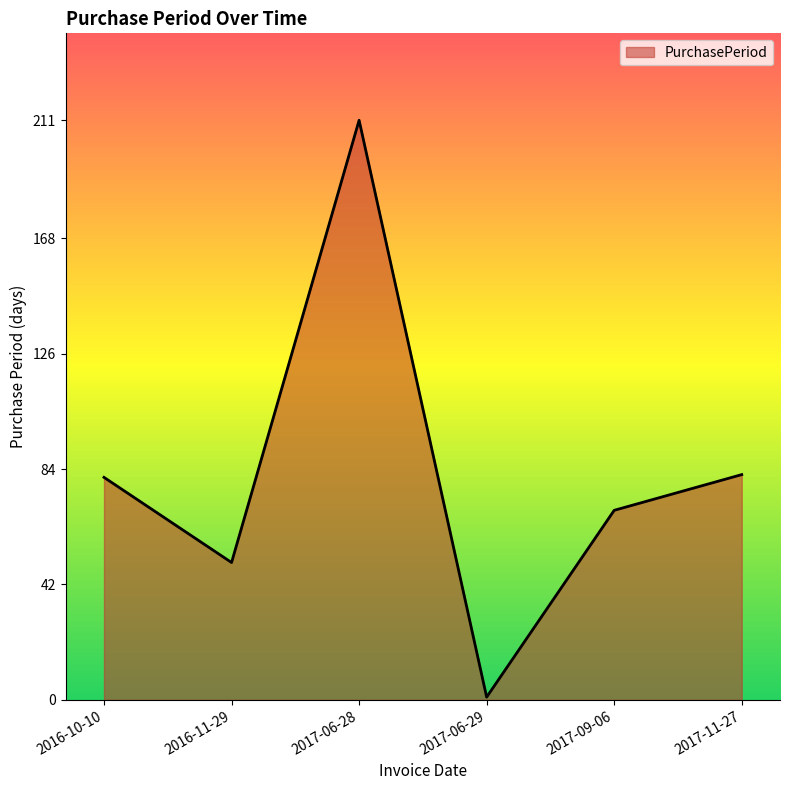

What is the change in value from 2017-06-28 to 2017-11-27?

-129